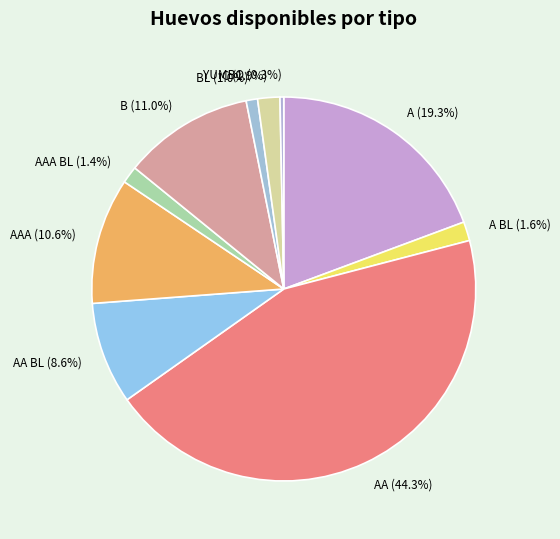

Is there a majority slice in this chart?

No